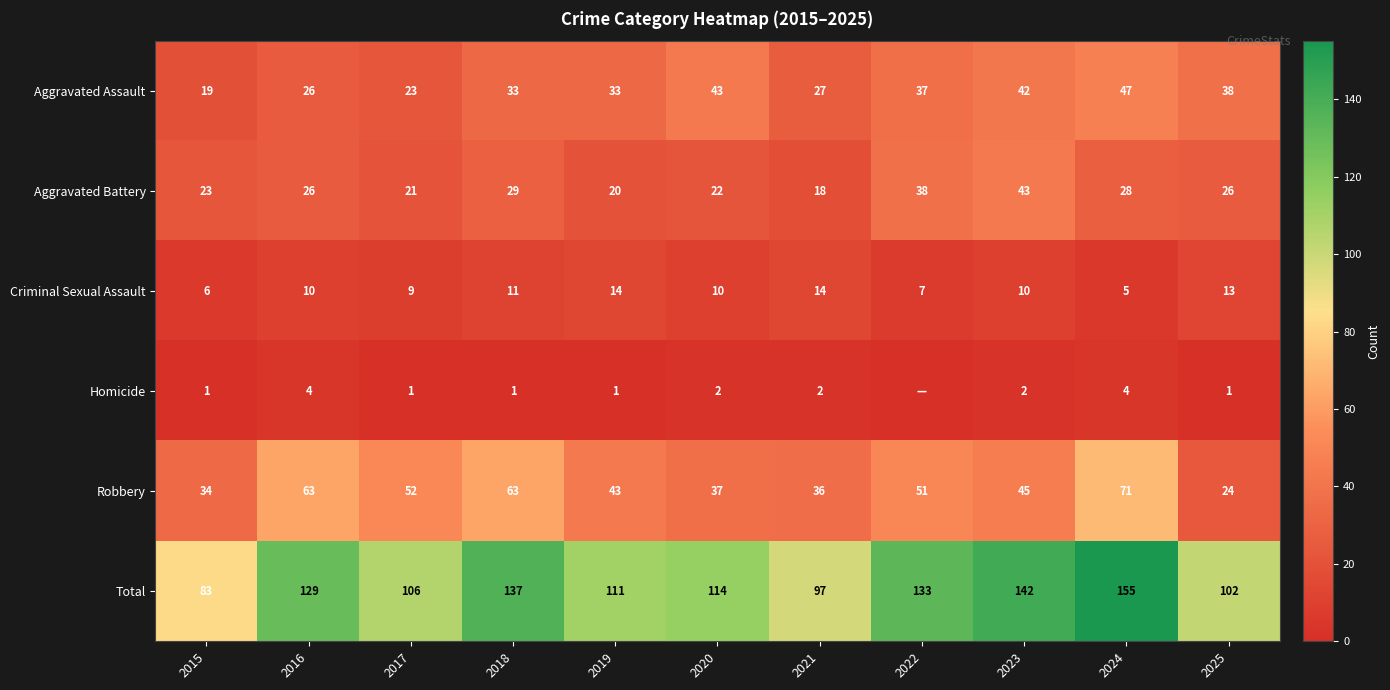

Which label corresponds to the smallest value in the chart?

2022